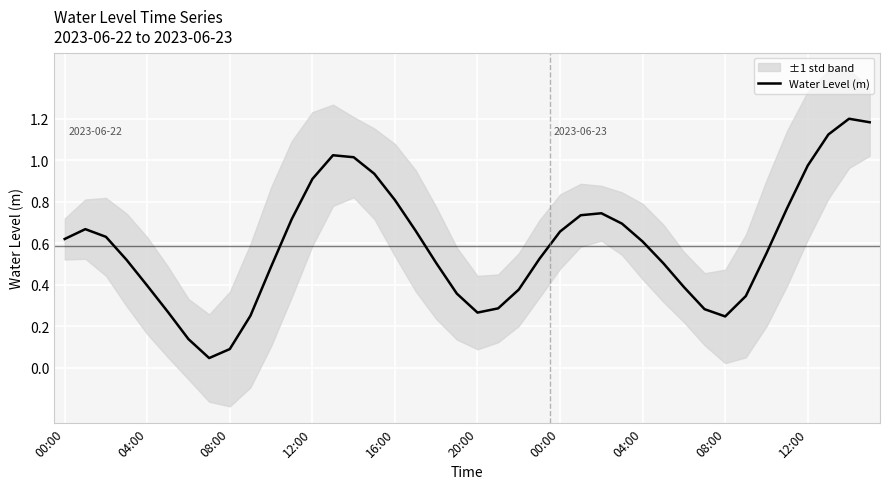

What is the maximum value shown in the chart?

1.2